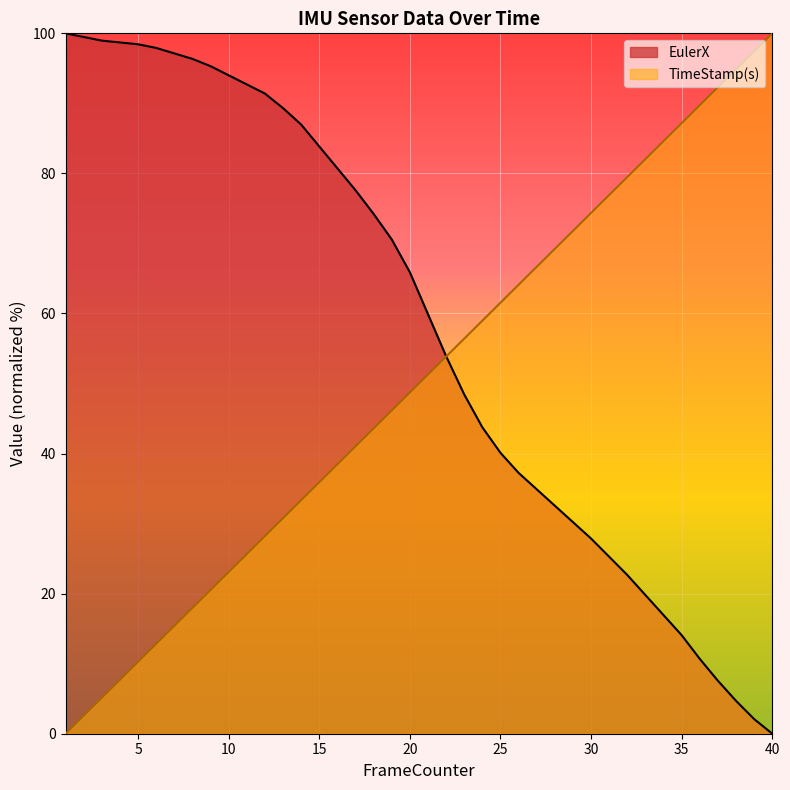

At which label does EulerX reach its minimum?

40